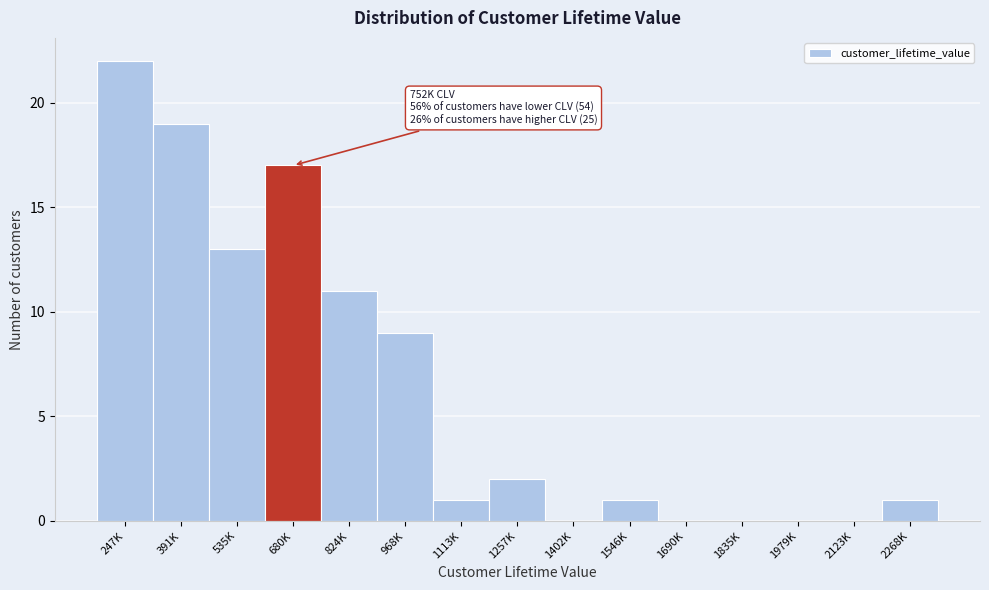

Reading left to right, transcribe all the data shown in this chart.

247K=22	391K=19	535K=13	680K=17	824K=11	968K=9	1113K=1	1257K=2	1402K=0	1546K=1	1690K=0	1835K=0	1979K=0	2123K=0	2268K=1